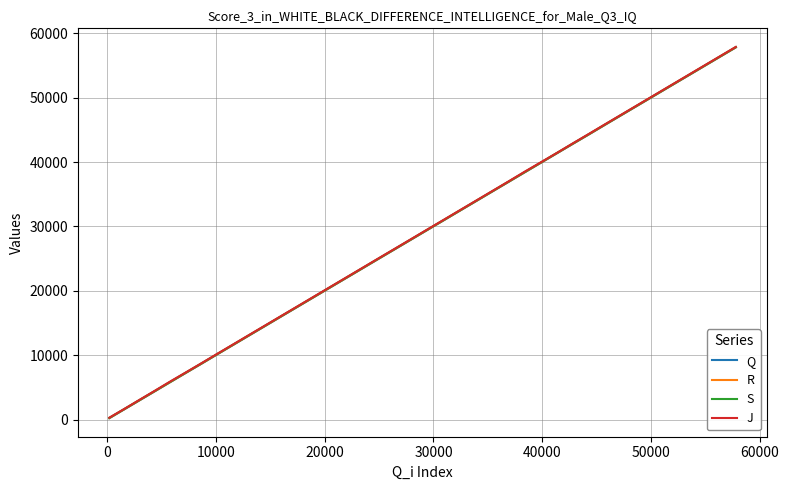

What is the maximum value for Q?

57799